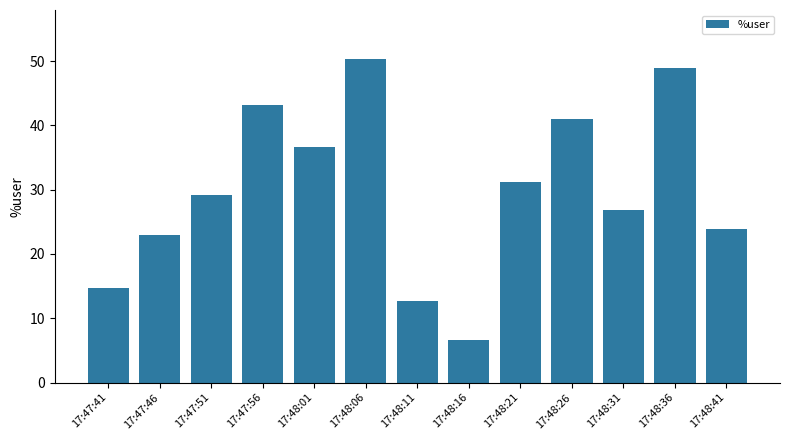

Does the chart contain stacked bars?

No